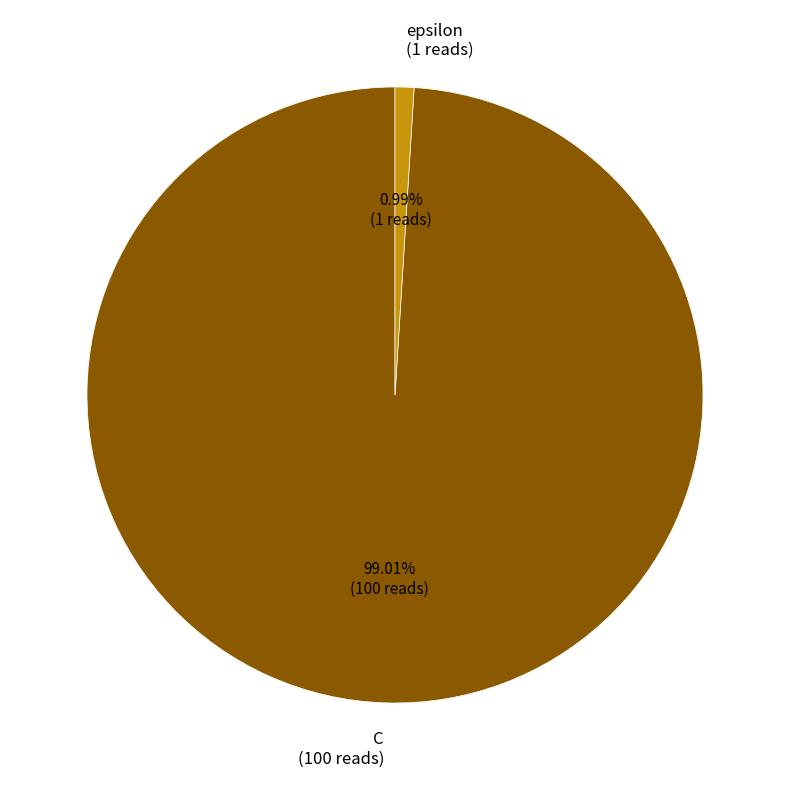

What is the majority slice?

C